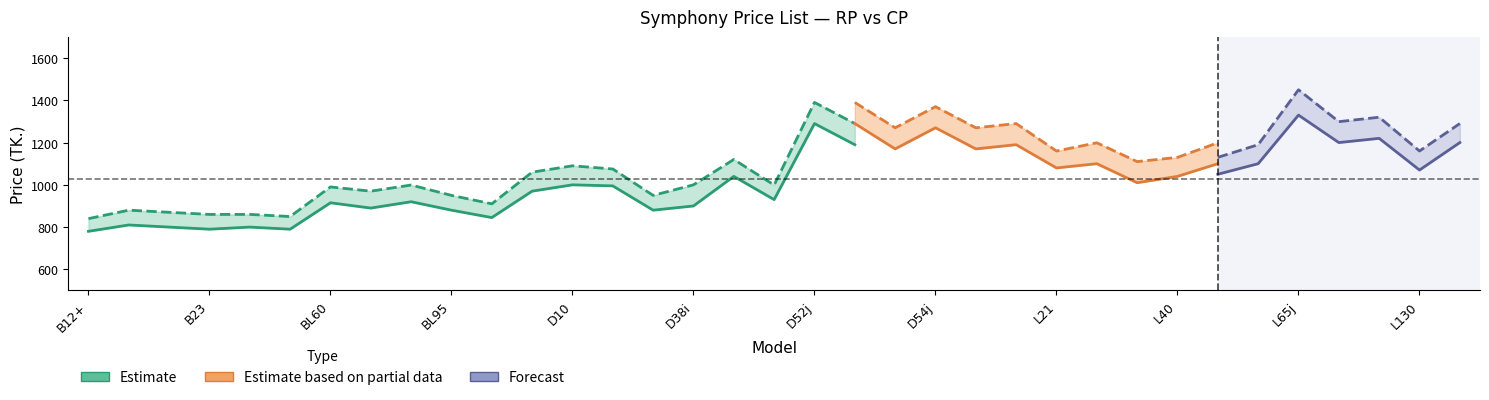

What is the label of the 4th point from the left?

B23